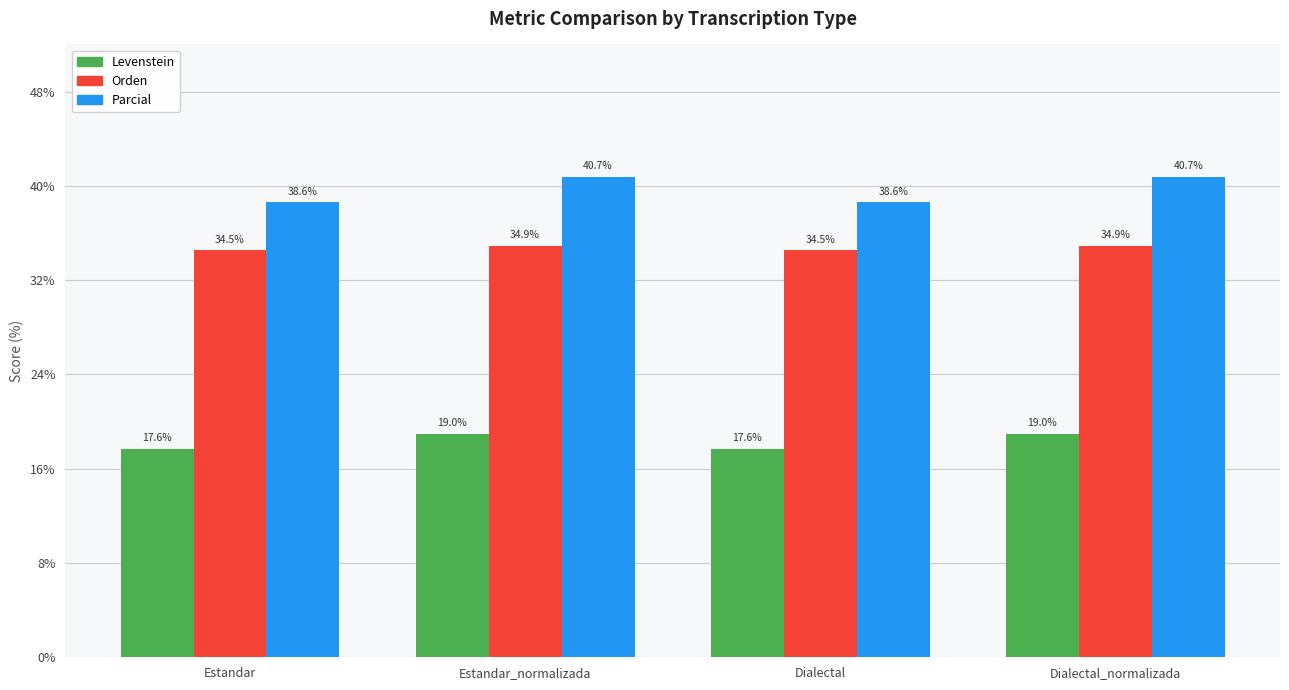

At Estandar_normalizada, list the series in order from largest to smallest.

Parcial, Orden, Levenstein